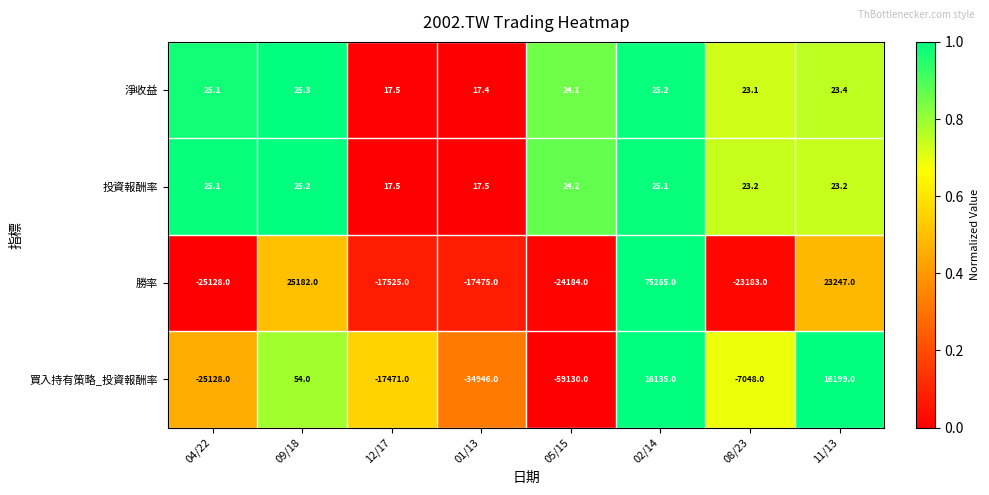

What is the approximate value of 投資報酬率 at 08/23?

23.2